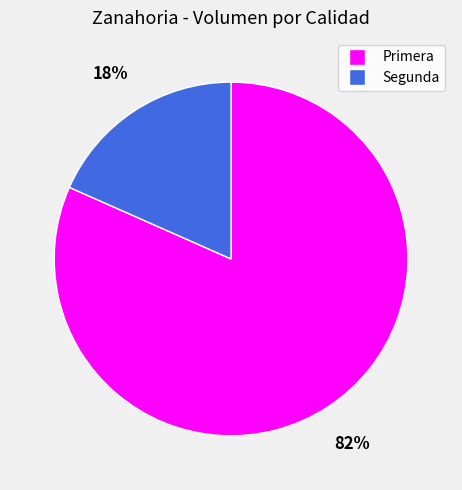

Count the number of slices in the pie.

2